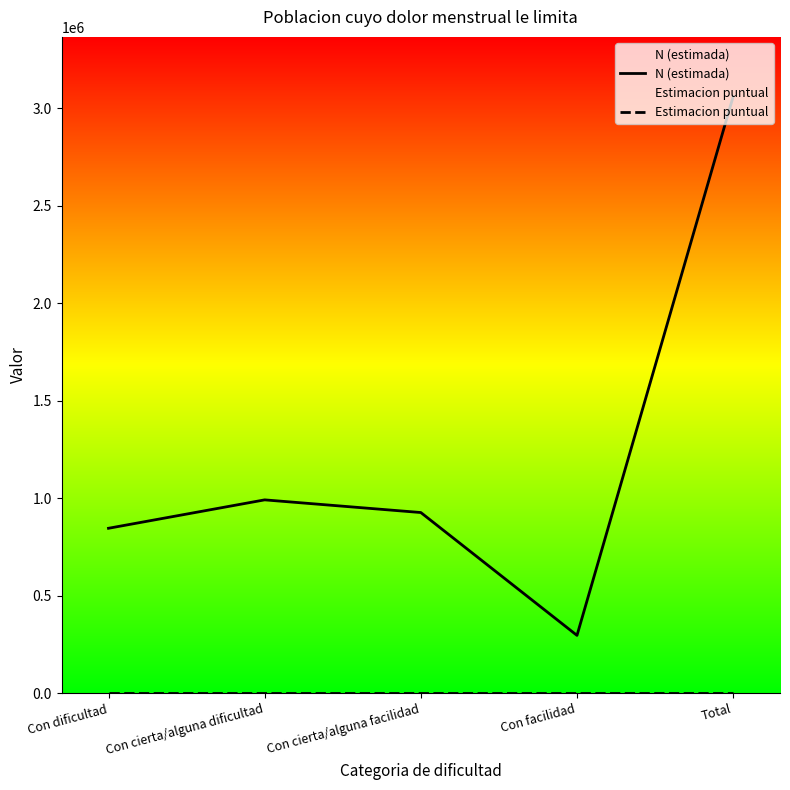

At which label is Estimacion puntual closest to 918?

Con dificultad